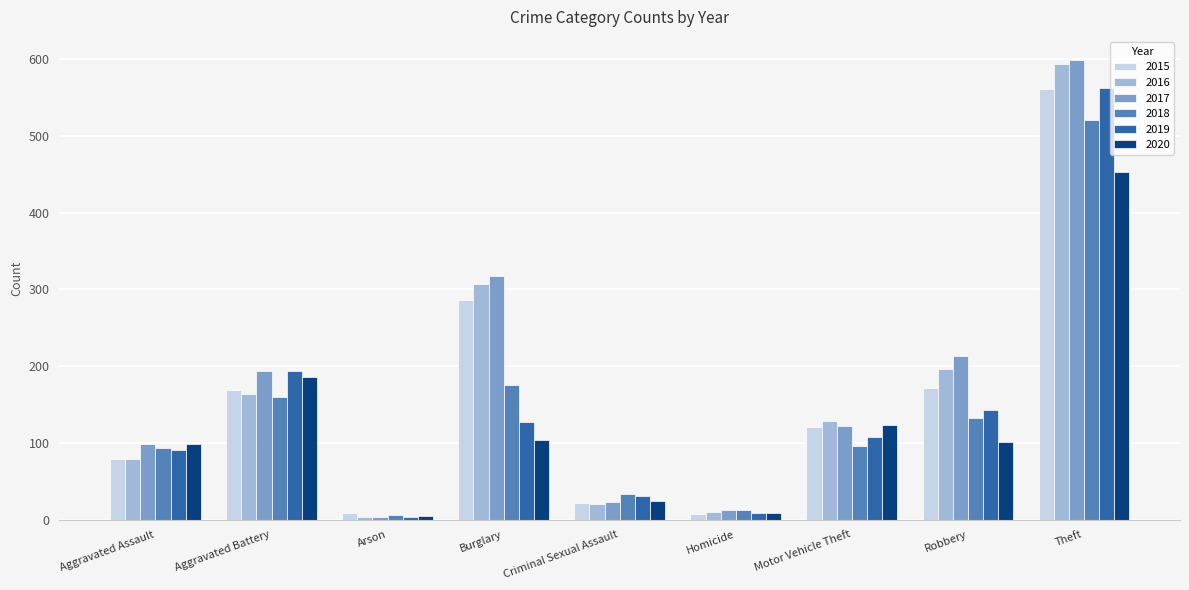

How many data points does each series have?

9